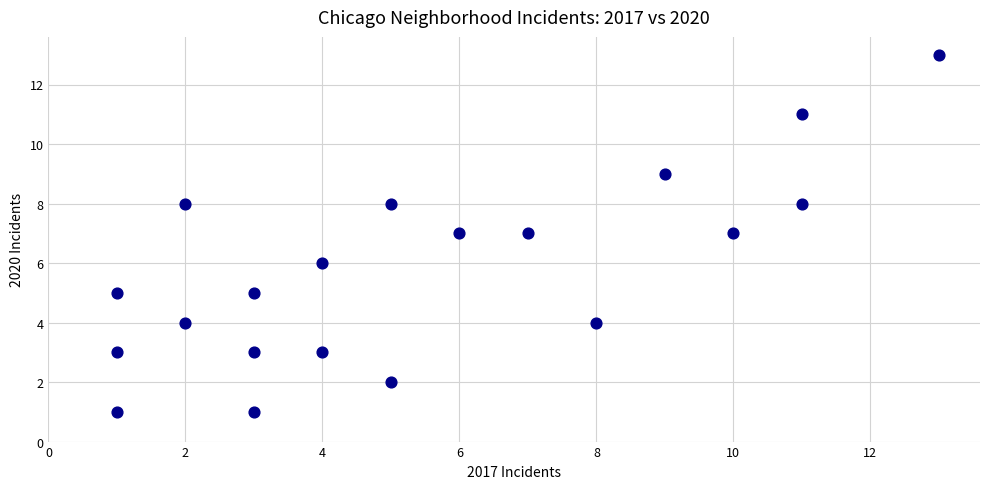

What is the range of Y values (max minus min)?

12